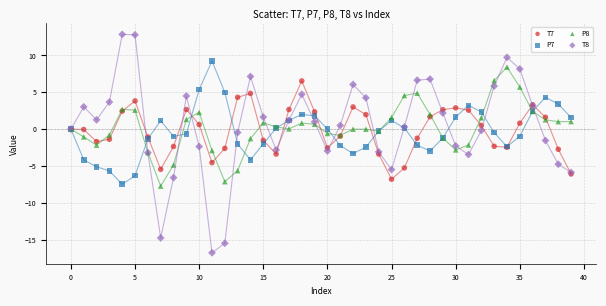

Which series has the widest spread of Y values?

T8